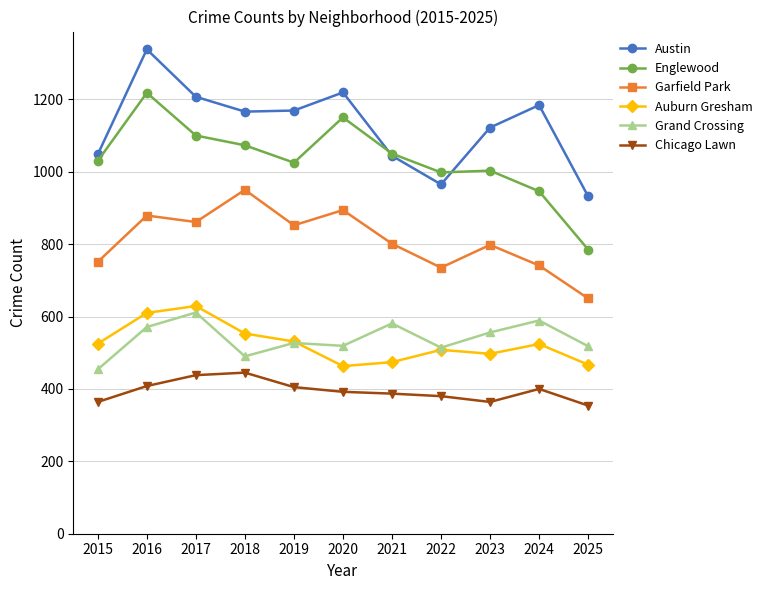

At which category is the sum across all series the highest?

2016